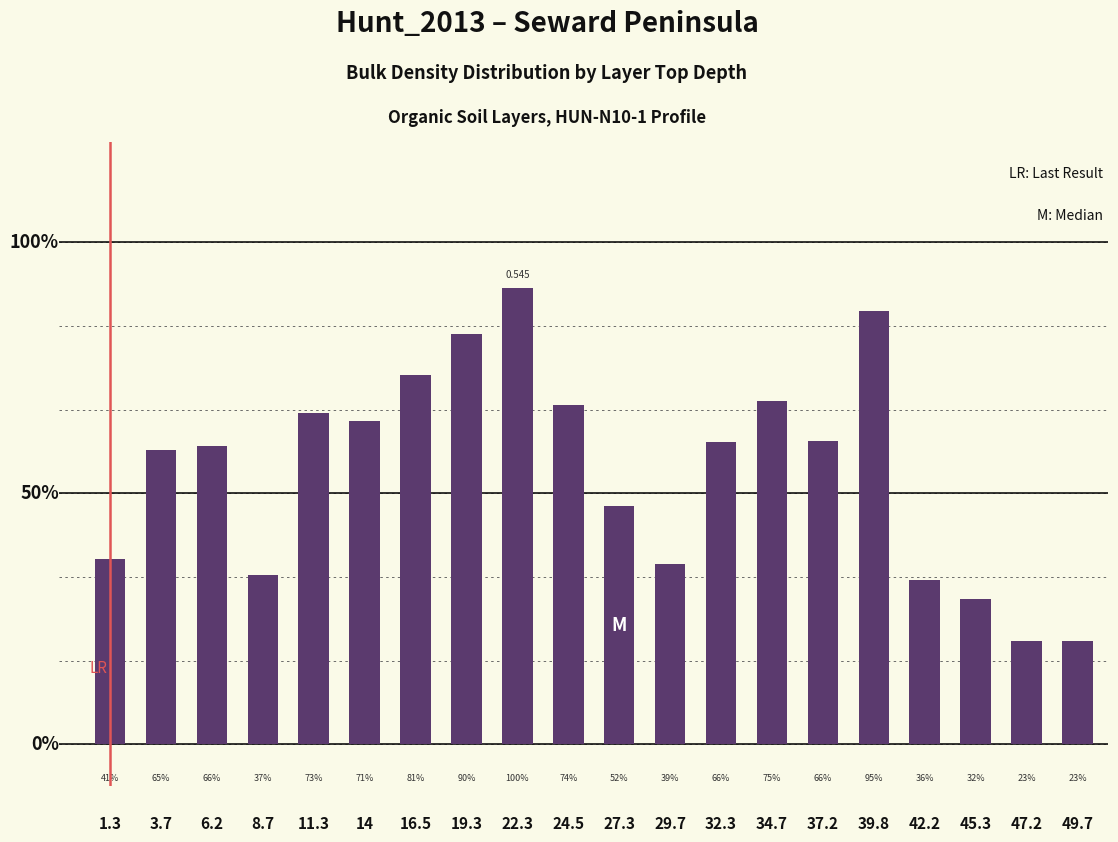

Does the chart contain any negative values?

No